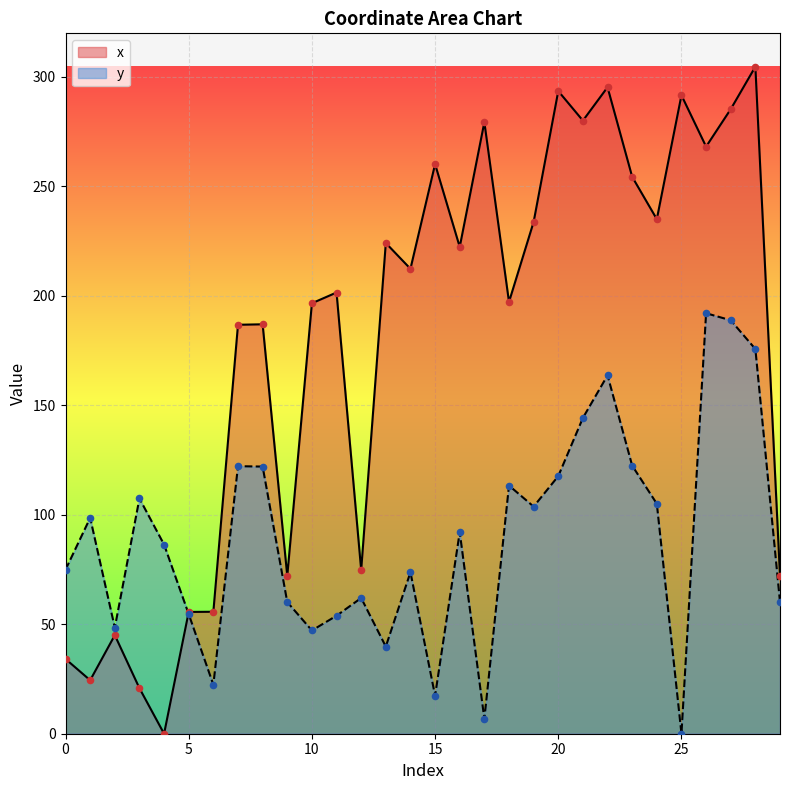

Which series has the widest spread of Y values?

x